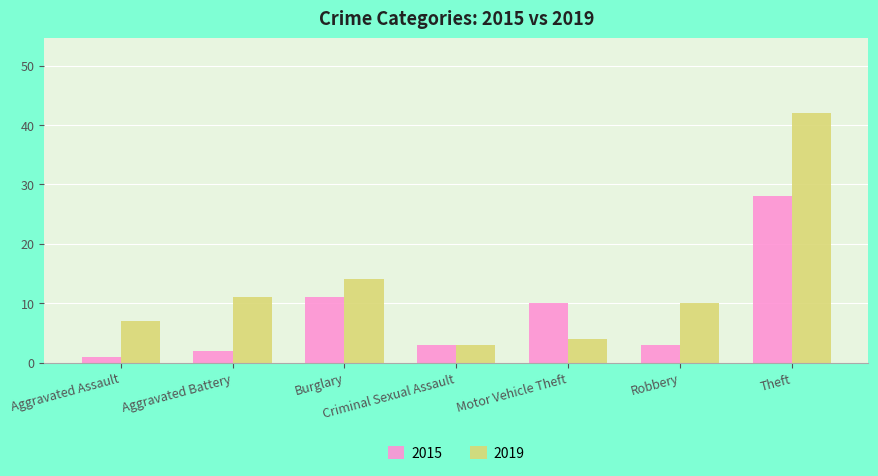

What is the label of the 6th bar from the right?

Aggravated Battery